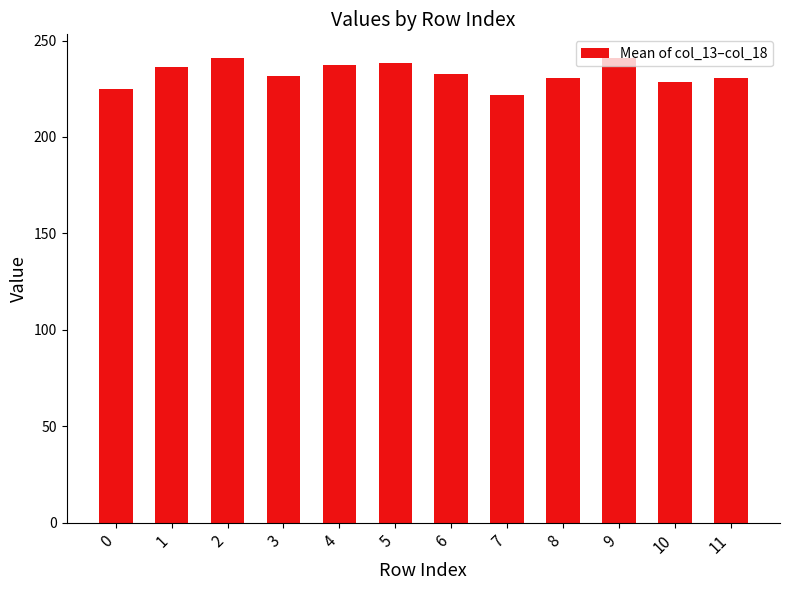

What is the average value?

232.8